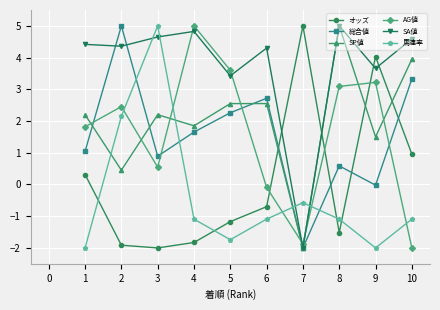

How many values in the 馬連率 series are below -1?

7